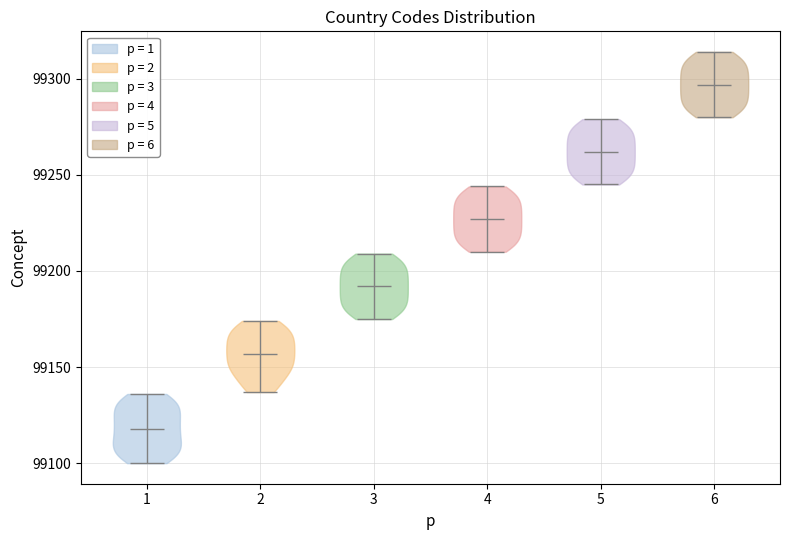

Which violin has the lowest median line?

1